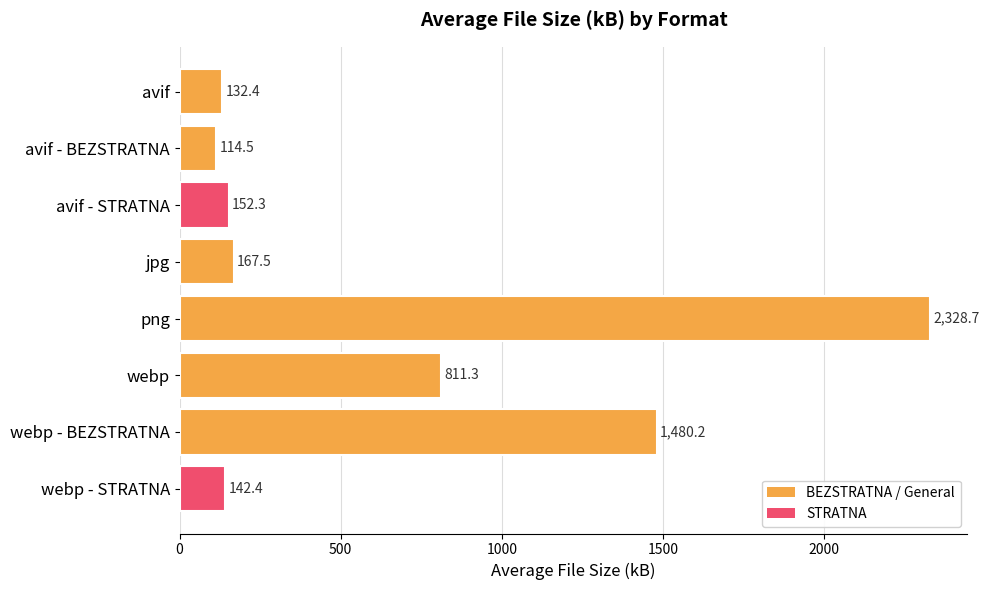

At which label is the value closest to 1221?

webp - BEZSTRATNA